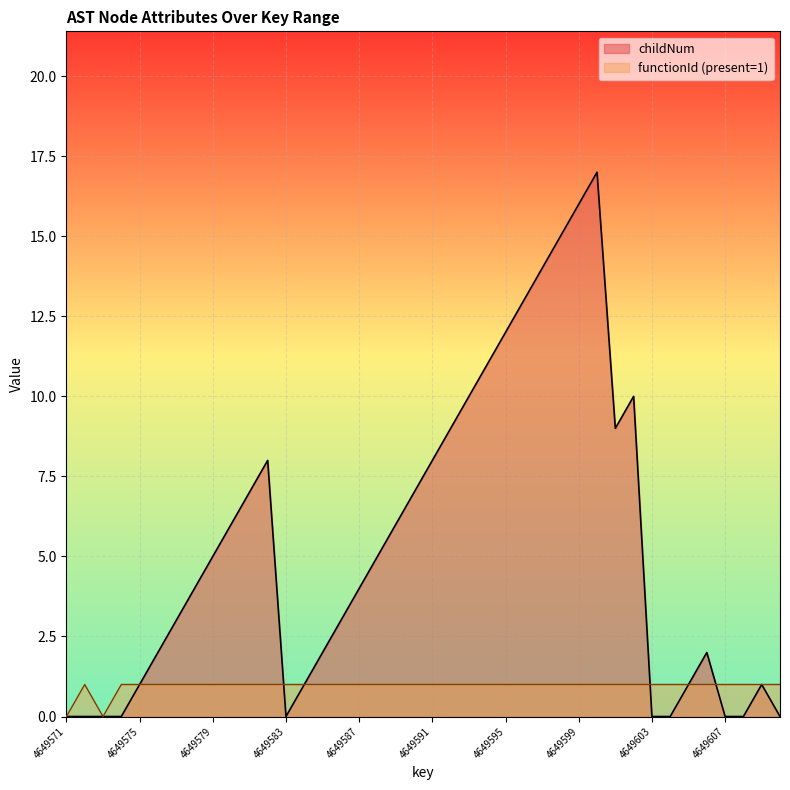

What is the value of the functionId_encoded point at the 21st from the left?

1